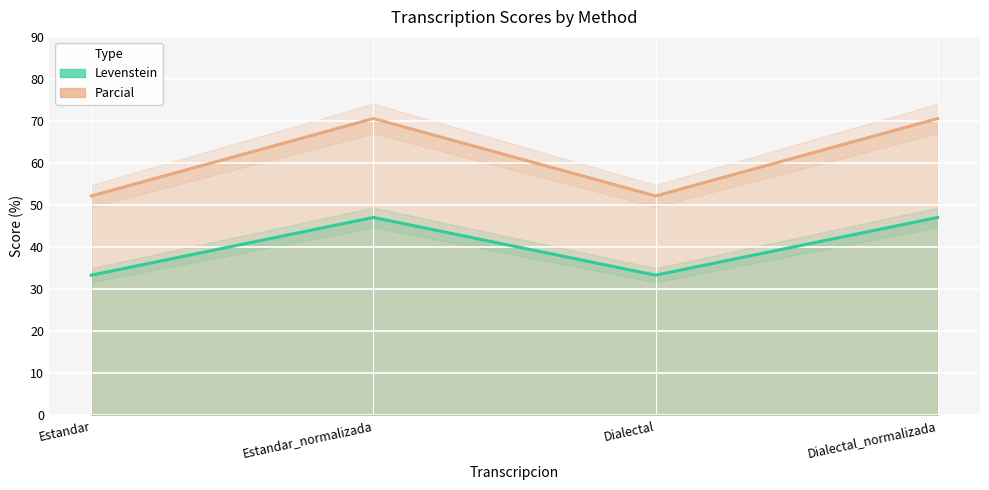

List the series in order of their overall mean, lowest first.

Parcial, Levenstein